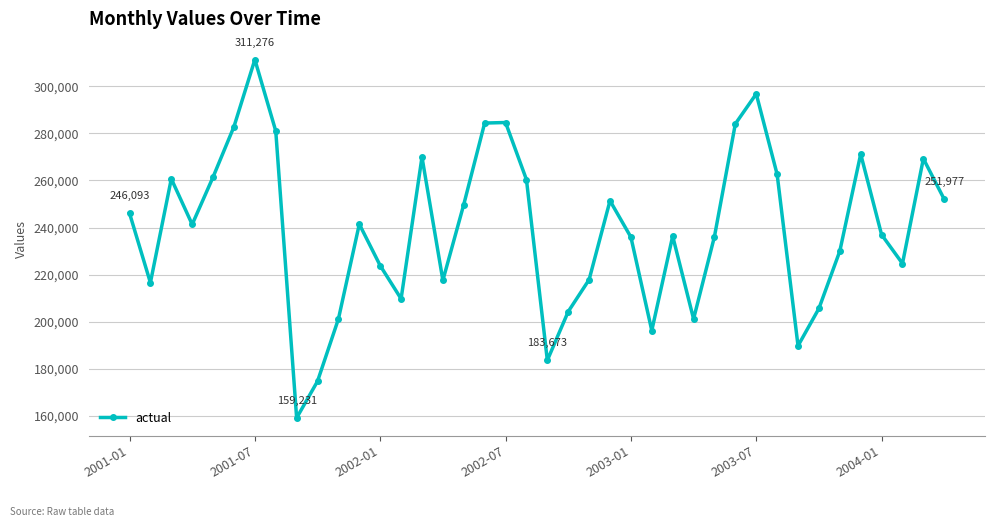

How many interior local valleys (lower than both neighbors) does the data have?

10